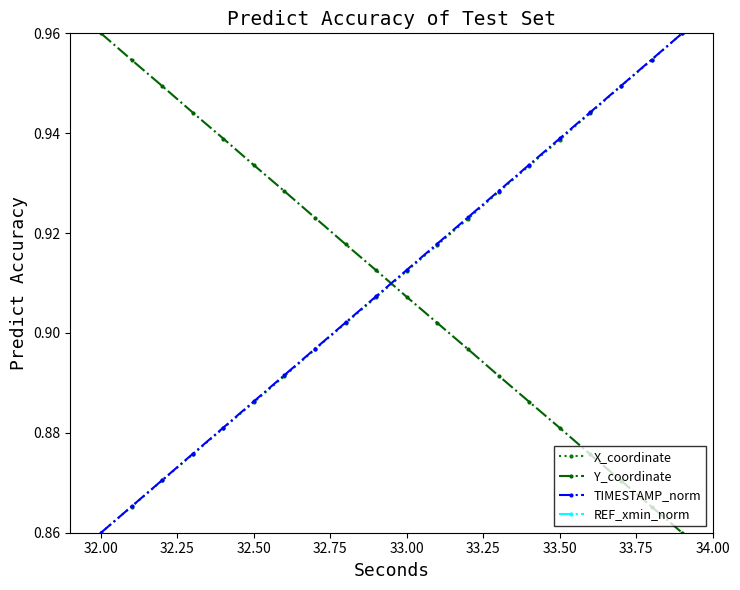

True or false: X_coordinate has more than 2 points higher than both neighbors.

False